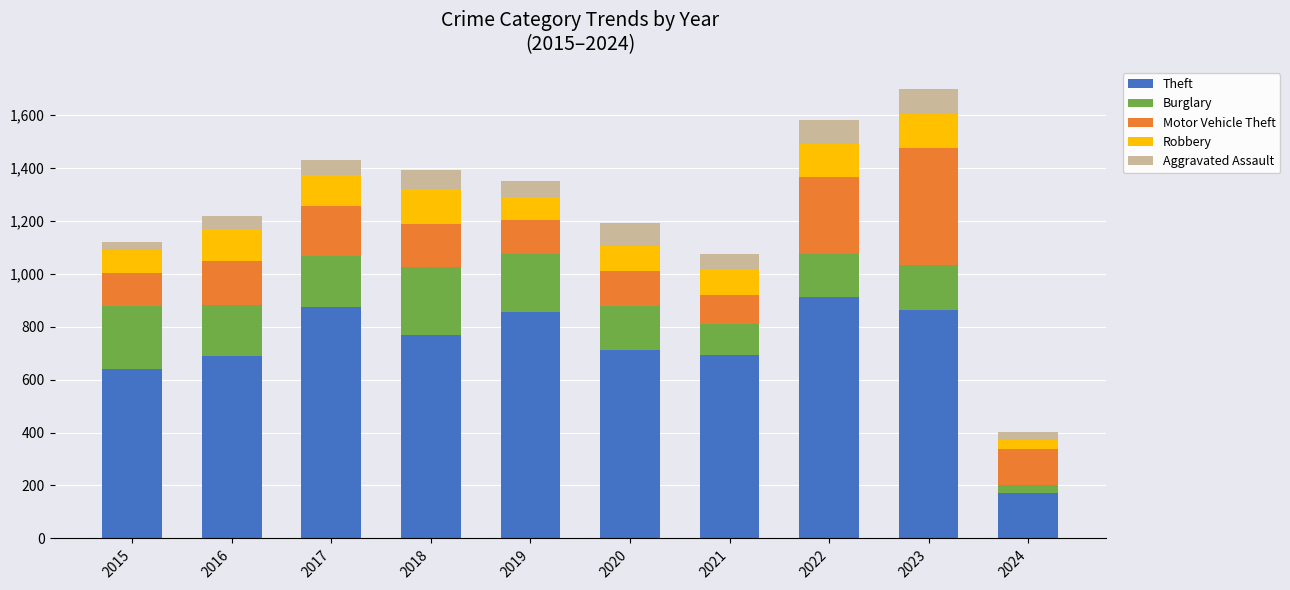

How many distinct data groups are displayed?

5